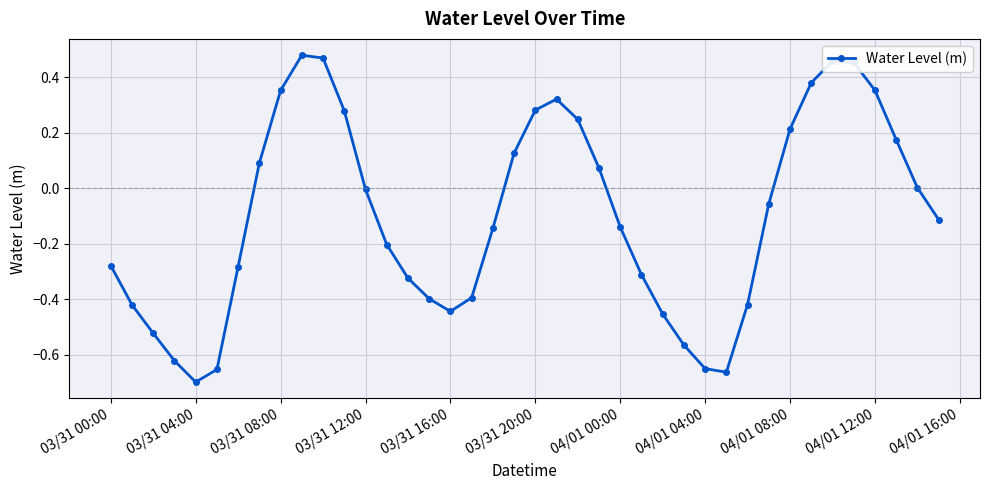

What is the difference between the maximum and minimum values?

1.2